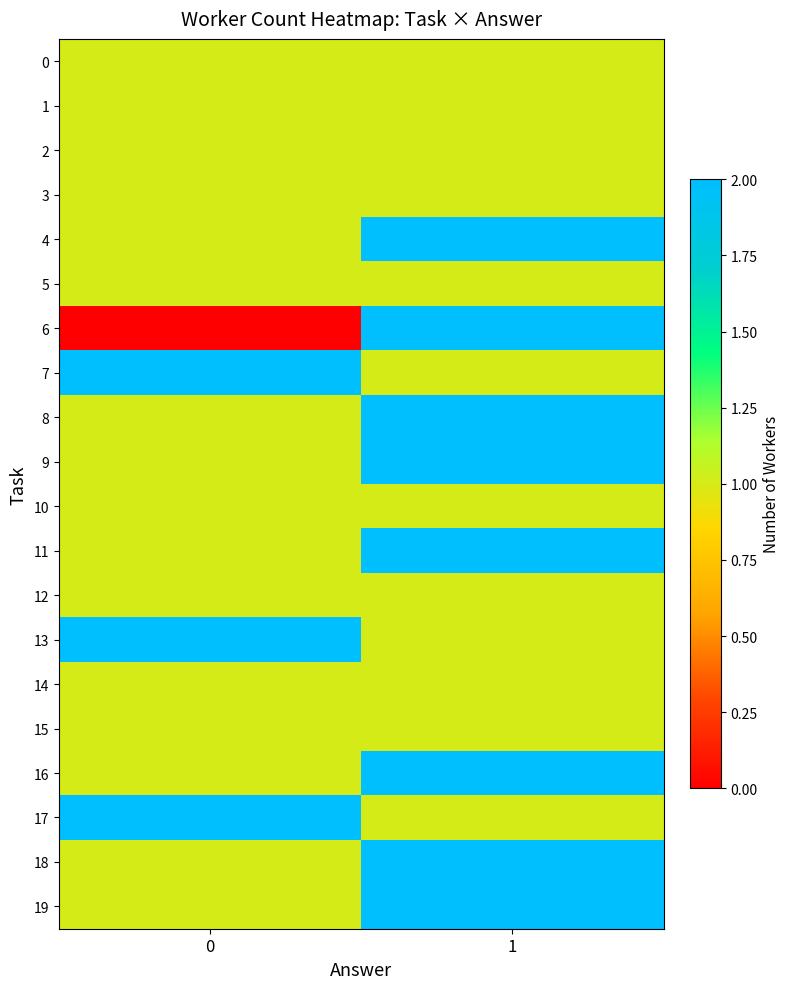

What is the difference between the highest and lowest values at 0?

2